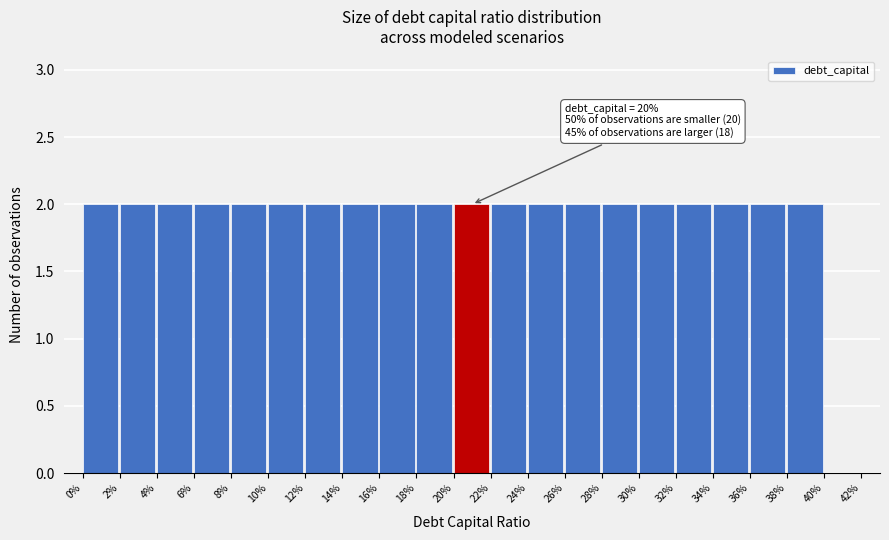

Reading right to left, transcribe all the data shown in this chart.

40%=0	38%=2	36%=2	34%=2	32%=2	30%=2	28%=2	26%=2	24%=2	22%=2	20%=2	18%=2	16%=2	14%=2	12%=2	10%=2	8%=2	6%=2	4%=2	2%=2	0%=2